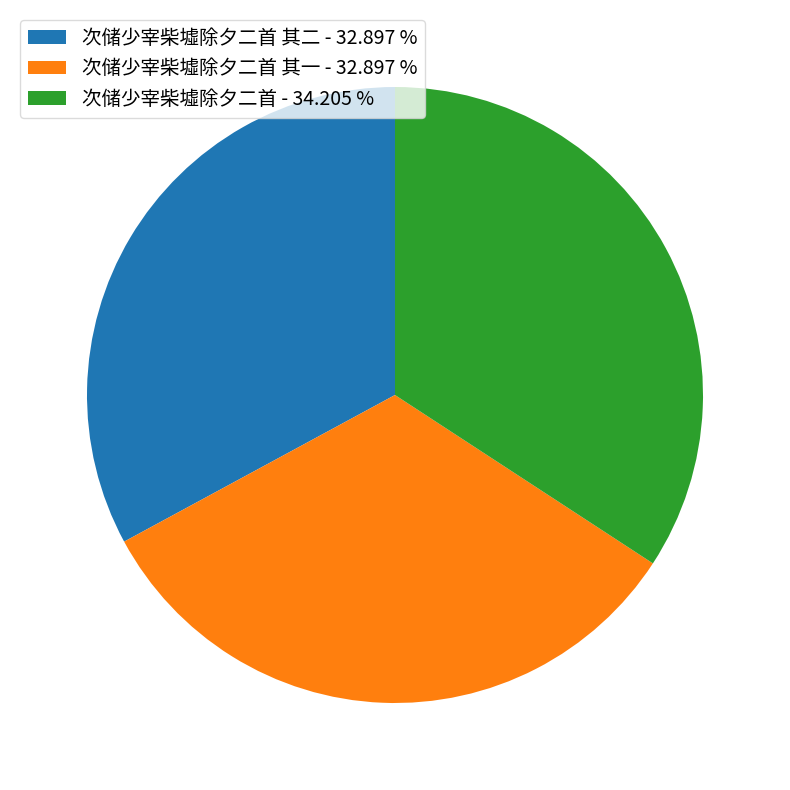

Is there a majority slice in this chart?

No